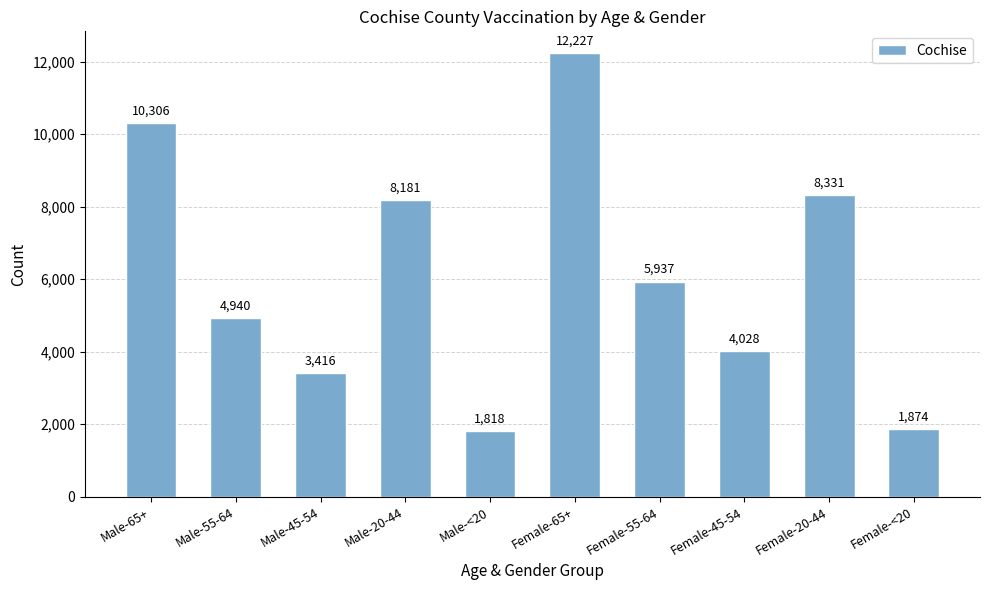

Read the value at Male-65+, to the nearest 10.

10310